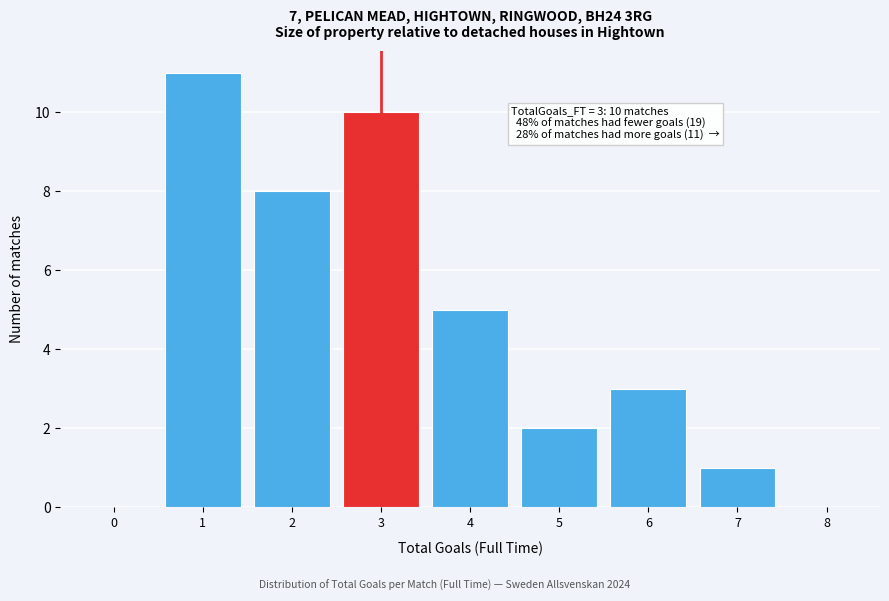

Reading left to right, transcribe all the data shown in this chart.

0=0	1=11	2=8	3=10	4=5	5=2	6=3	7=1	8=0